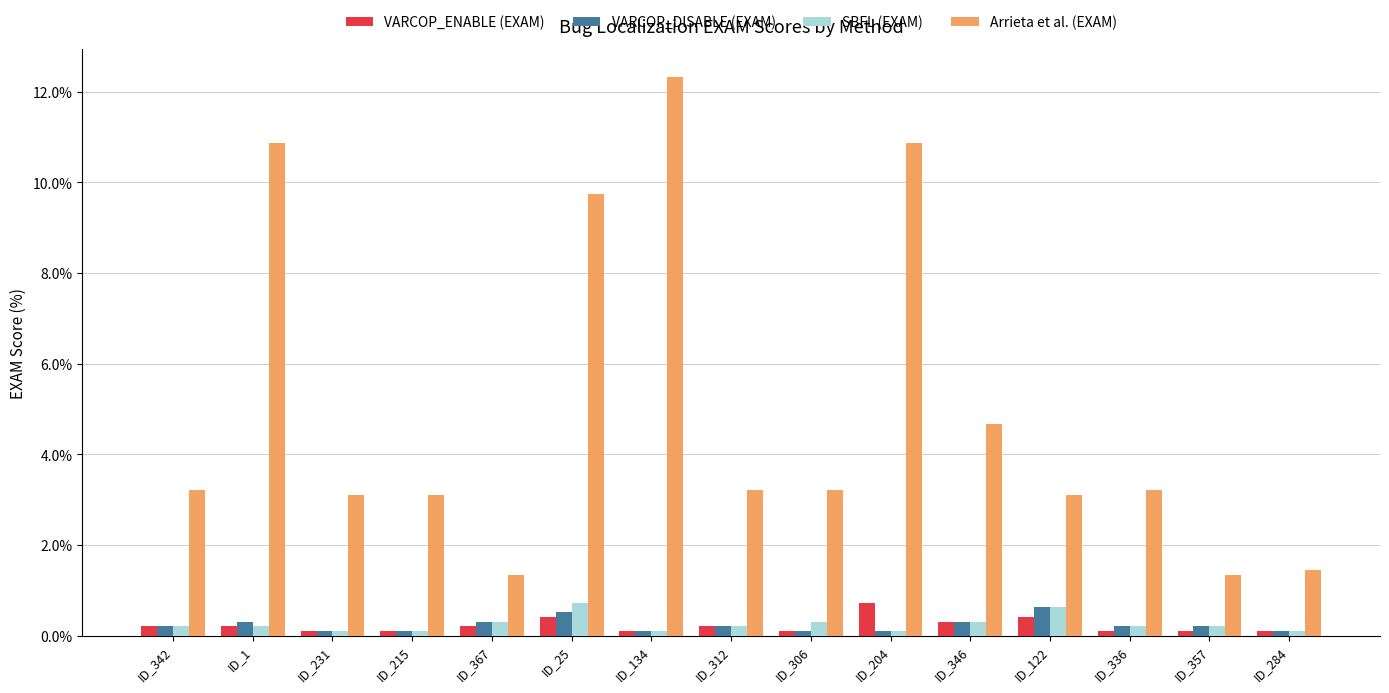

Reading right to left, what are all the values shown in this chart?

VARCOP_ENABLE (EXAM): ID_284=0.1	ID_357=0.1	ID_336=0.1	ID_122=0.4	ID_346=0.3	ID_204=0.7	ID_306=0.1	ID_312=0.2	ID_134=0.1	ID_25=0.4	ID_367=0.2	ID_215=0.1	ID_231=0.1	ID_1=0.2	ID_342=0.2
VARCOP_DISABLE (EXAM): ID_284=0.1	ID_357=0.2	ID_336=0.2	ID_122=0.6	ID_346=0.3	ID_204=0.1	ID_306=0.1	ID_312=0.2	ID_134=0.1	ID_25=0.5	ID_367=0.3	ID_215=0.1	ID_231=0.1	ID_1=0.3	ID_342=0.2
SBFL (EXAM): ID_284=0.1	ID_357=0.2	ID_336=0.2	ID_122=0.6	ID_346=0.3	ID_204=0.1	ID_306=0.3	ID_312=0.2	ID_134=0.1	ID_25=0.7	ID_367=0.3	ID_215=0.1	ID_231=0.1	ID_1=0.2	ID_342=0.2
Arrieta et al. (EXAM): ID_284=1.4	ID_357=1.3	ID_336=3.2	ID_122=3.1	ID_346=4.7	ID_204=10.9	ID_306=3.2	ID_312=3.2	ID_134=12.3	ID_25=9.7	ID_367=1.3	ID_215=3.1	ID_231=3.1	ID_1=10.9	ID_342=3.2